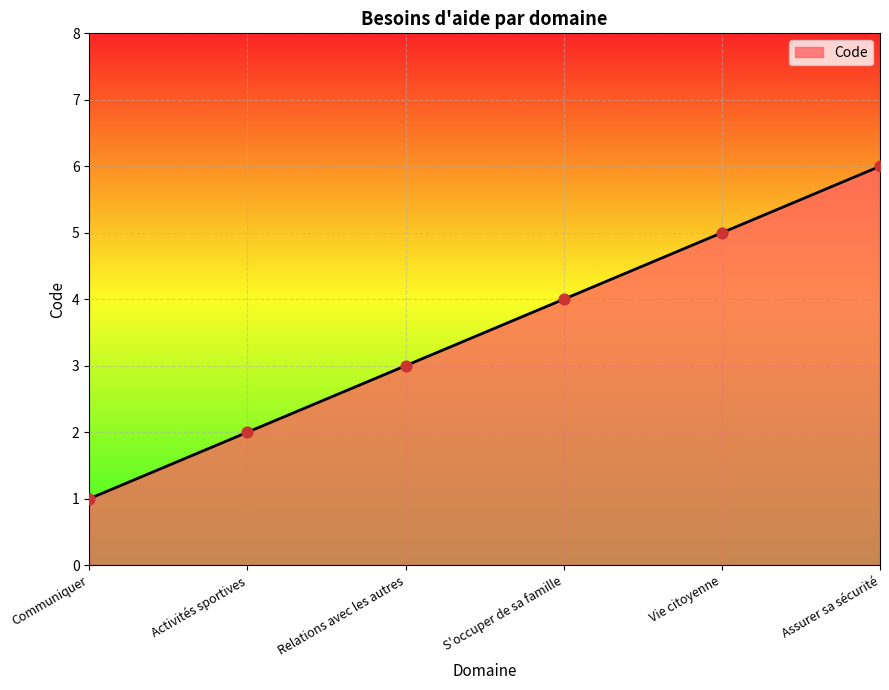

What is the ratio of the value at Communiquer to the value at Assurer sa sécurité?

0.2